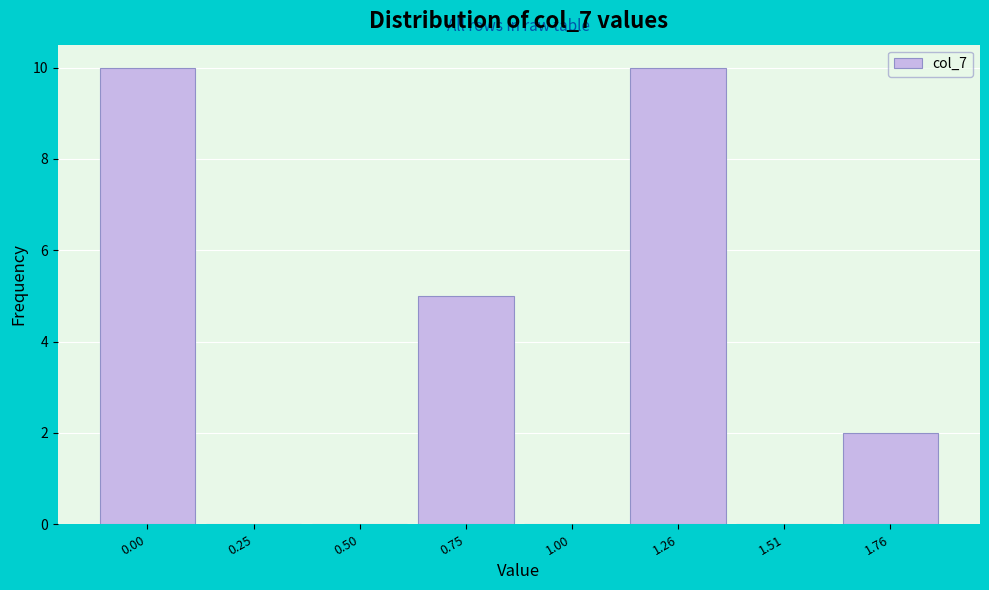

Reading left to right, what are all the values shown in this chart?

0.00=10	0.25=0	0.50=0	0.75=5	1.00=0	1.26=10	1.51=0	1.76=2